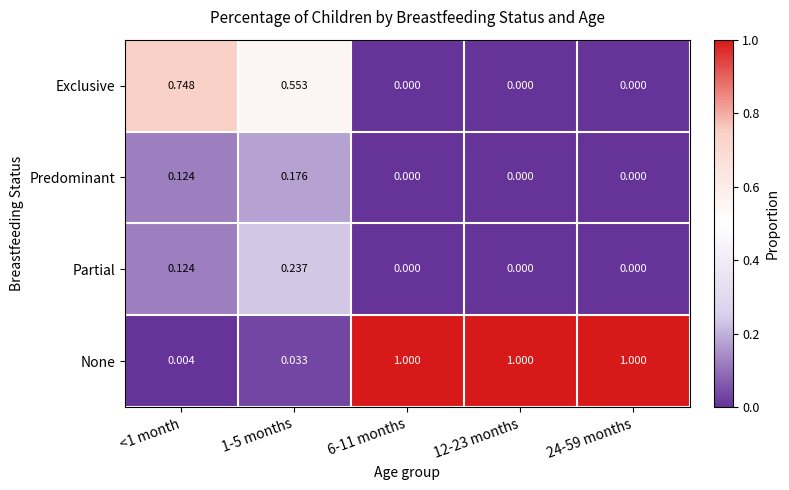

Which series has the widest spread of values?

None